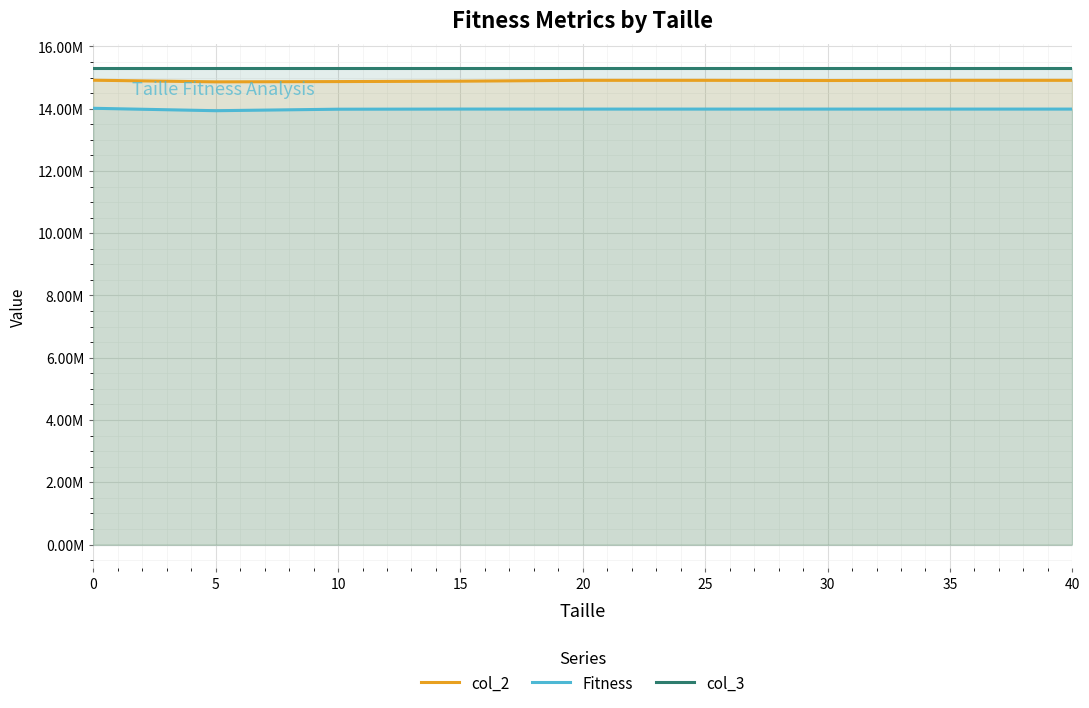

Which series has the widest spread of values?

Fitness